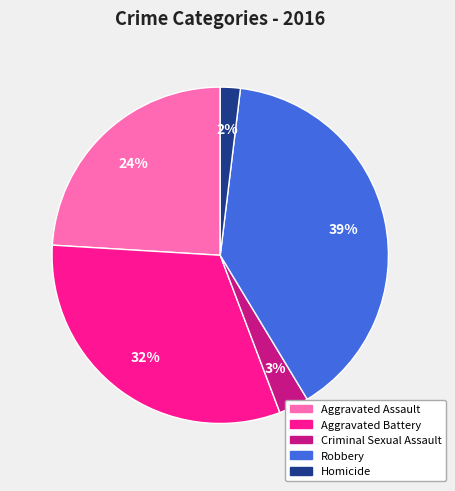

Which slice is the smallest?

Homicide